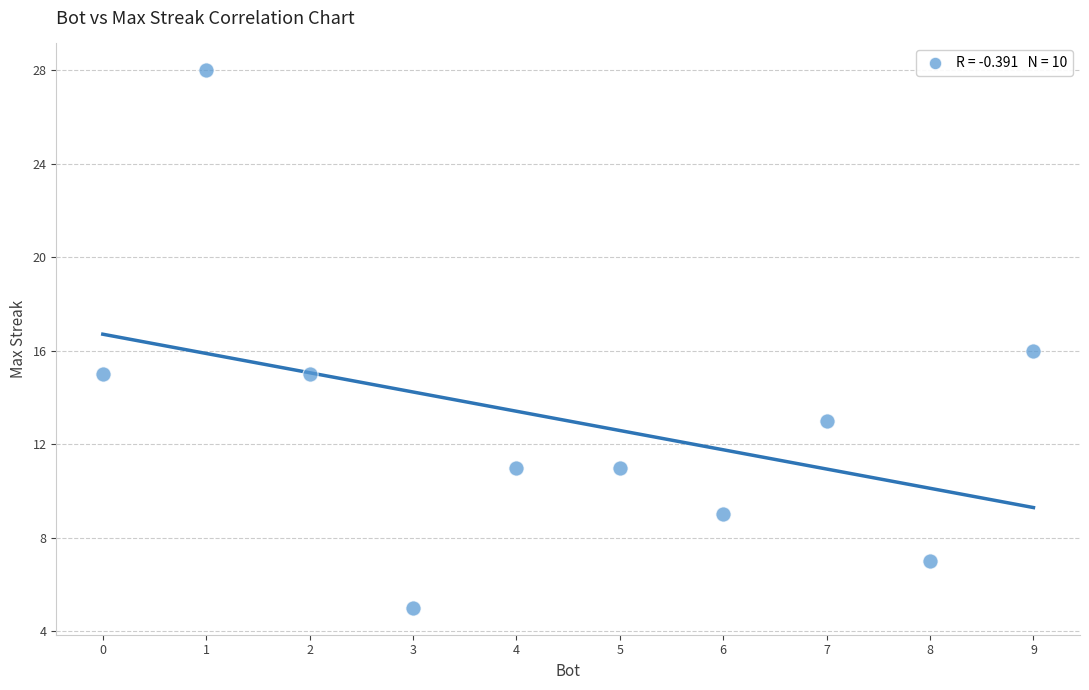

What is the range of Y values (max minus min)?

23